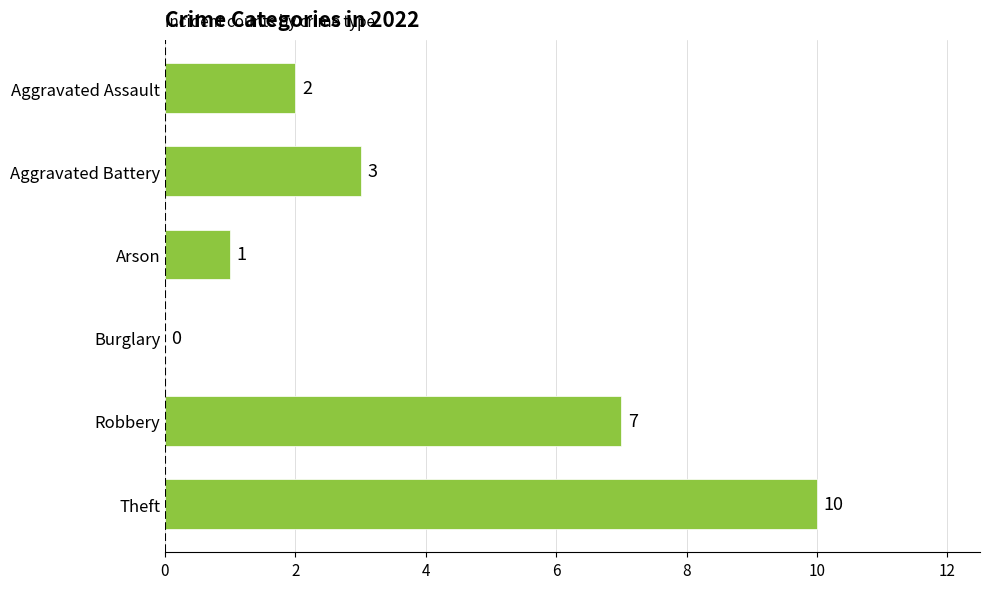

Reading top to bottom, extract all data points from this chart.

Aggravated Assault=2	Aggravated Battery=3	Arson=1	Burglary=0	Robbery=7	Theft=10